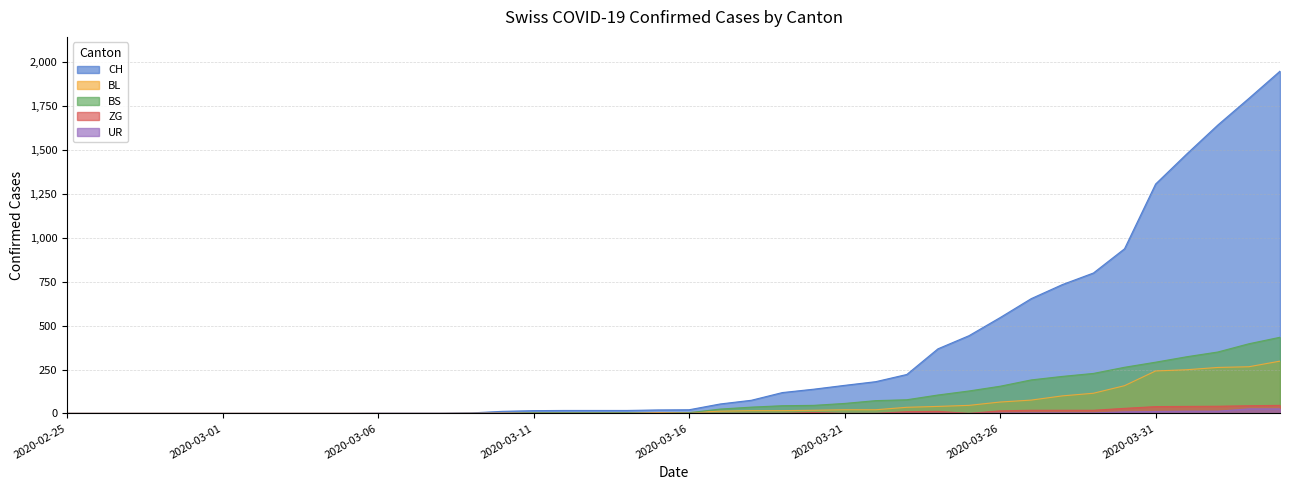

What is the spread (max minus min) of values at 2020-03-19?

119